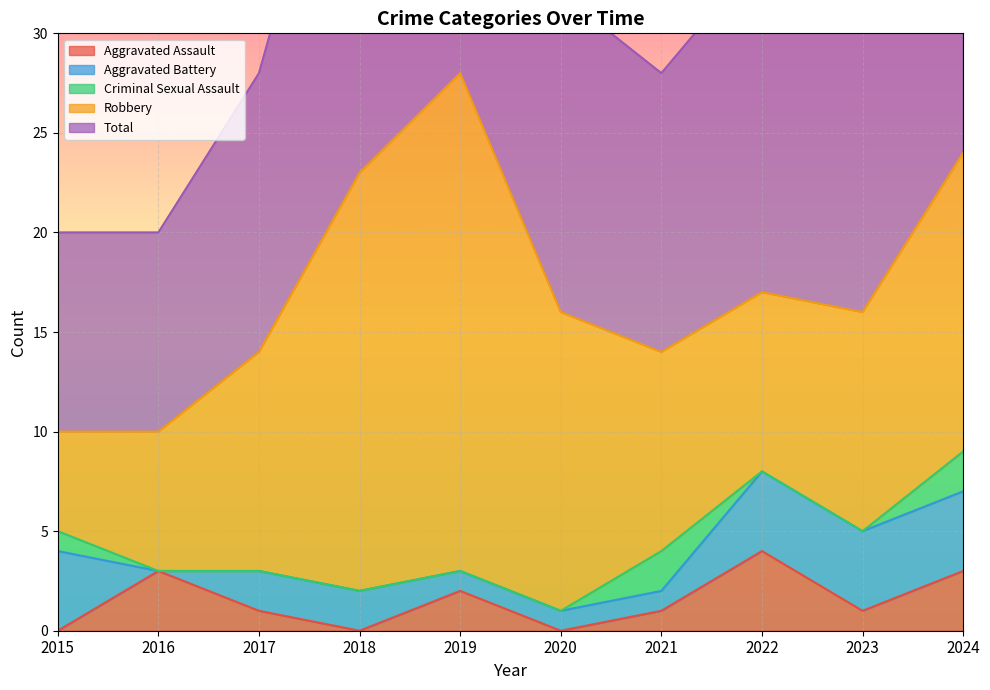

Which category has the highest value in the Robbery series?

2019